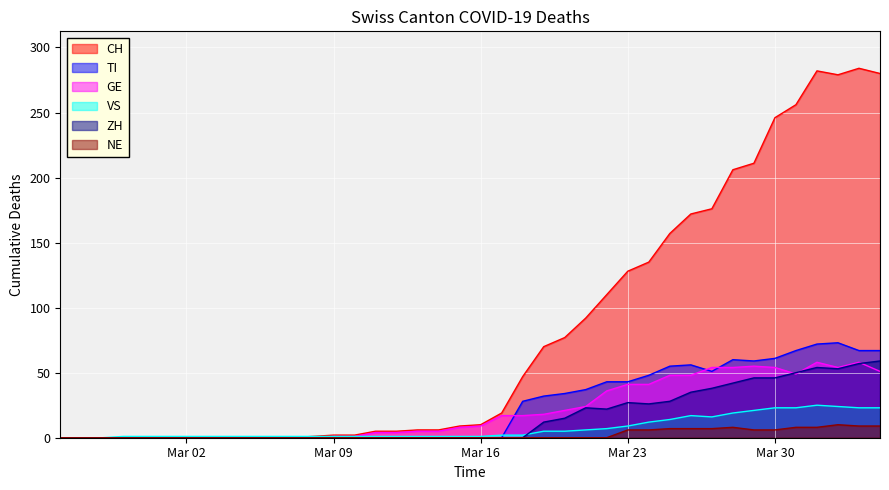

Where is the first local maximum for NE?

2020-03-28